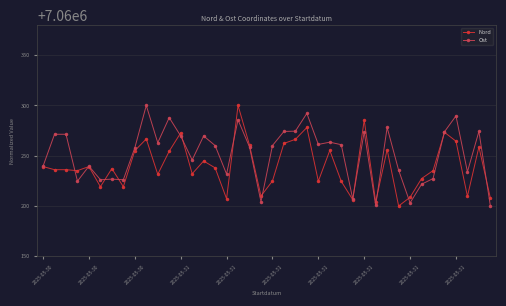

What is the smallest value displayed?

7060200.0